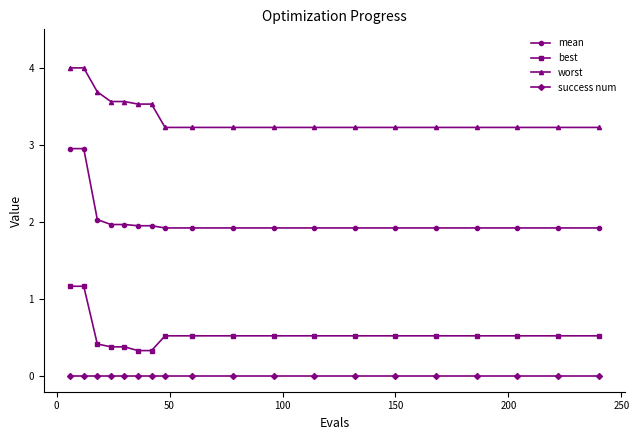

True or false: worst and success num cross at least once.

False